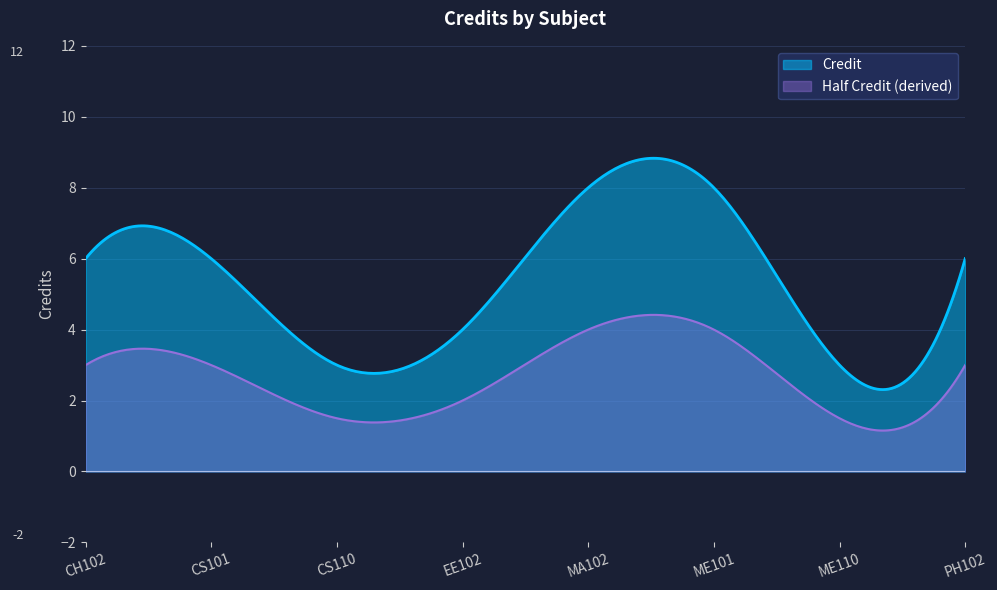

At which category does the data reach its first local valley?

CS110